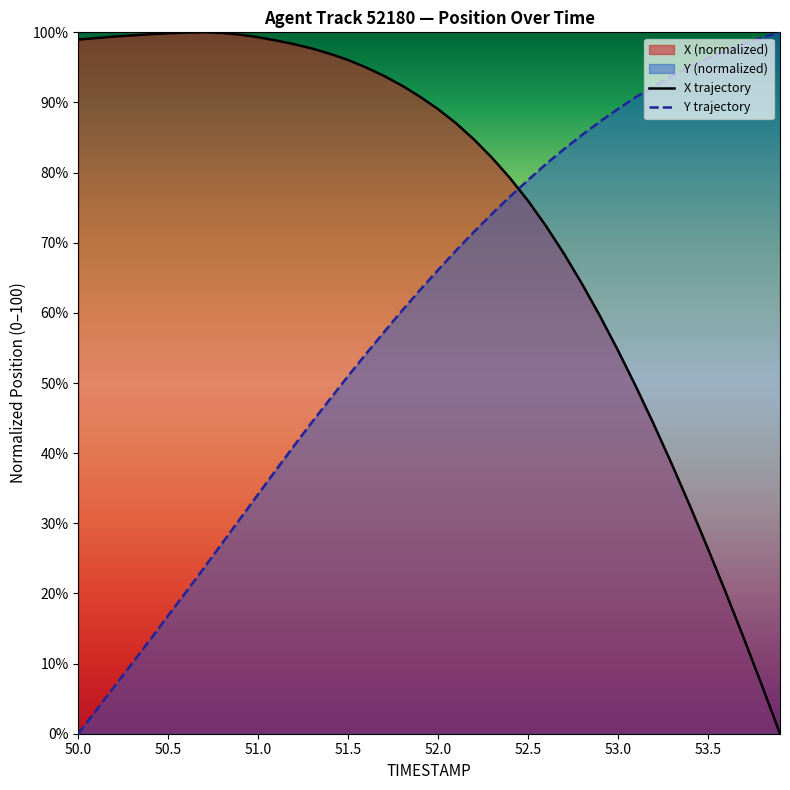

What is the maximum value shown in the chart?

100.0